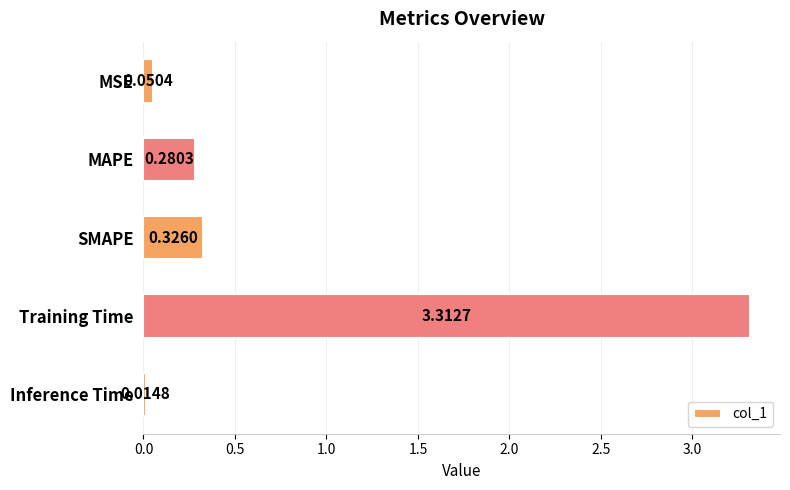

What is the difference between the maximum and minimum values?

3.3